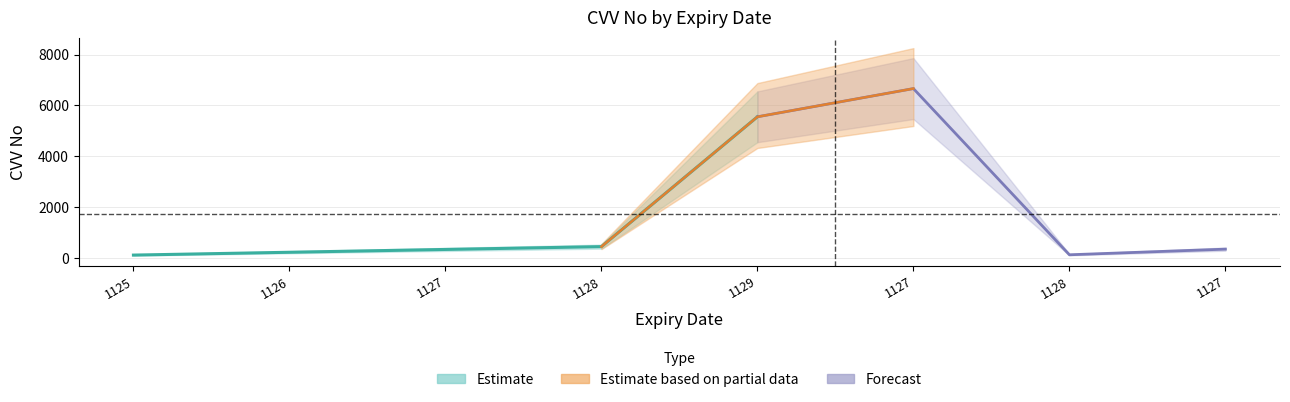

What is the difference between the maximum and minimum values?

6555